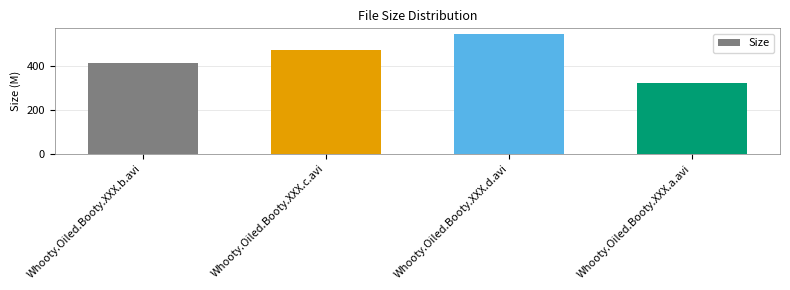

What is the ratio of the value at Whooty.Oiled.Booty.XXX.d.avi to the value at Whooty.Oiled.Booty.XXX.c.avi?

1.1